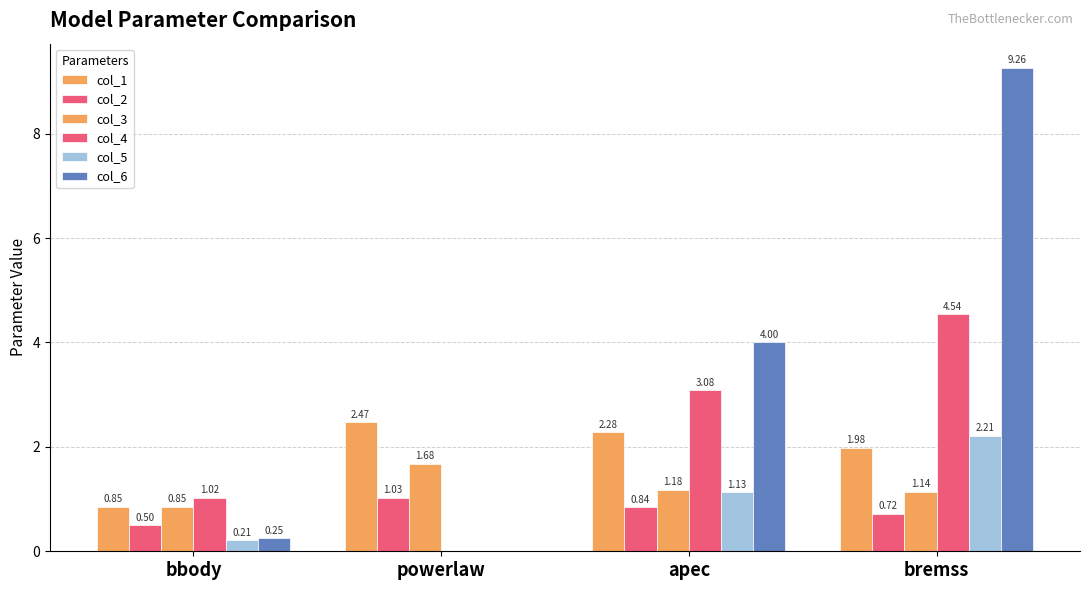

At how many categories does at least one series exceed 3?

2